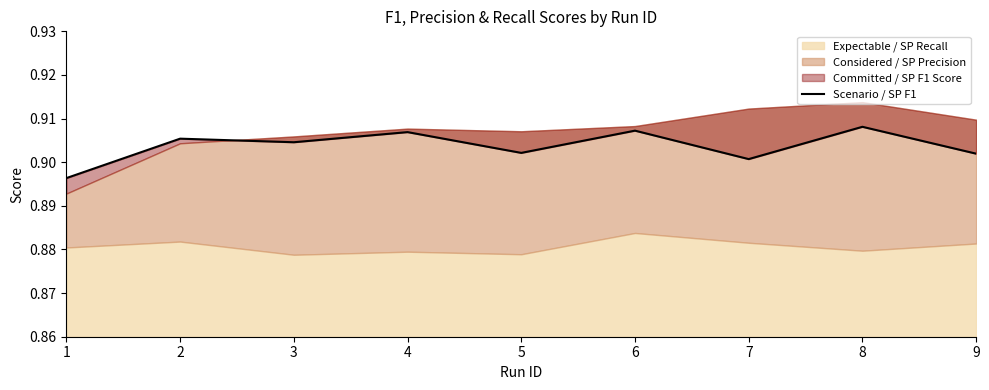

Reading right to left, what are all the values shown in this chart?

9=0.9	8=0.9	7=0.9	6=0.9	5=0.9	4=0.9	3=0.9	2=0.9	1=0.9